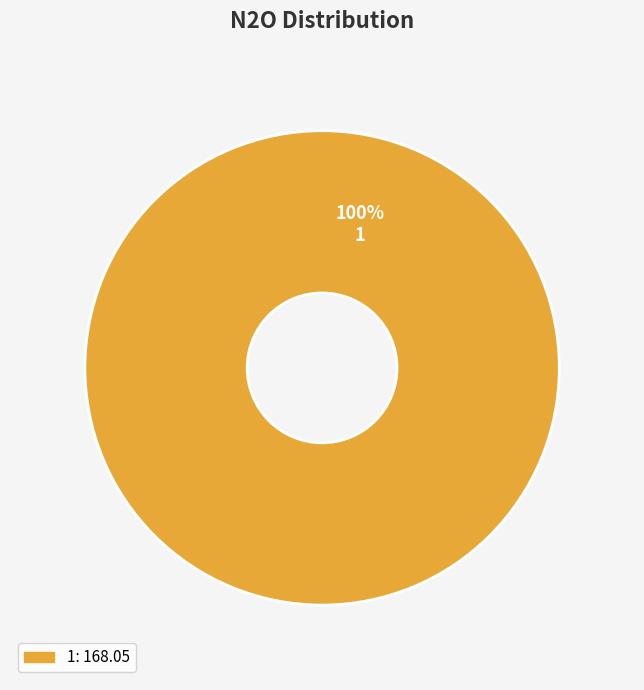

How many segments does this pie chart have?

1